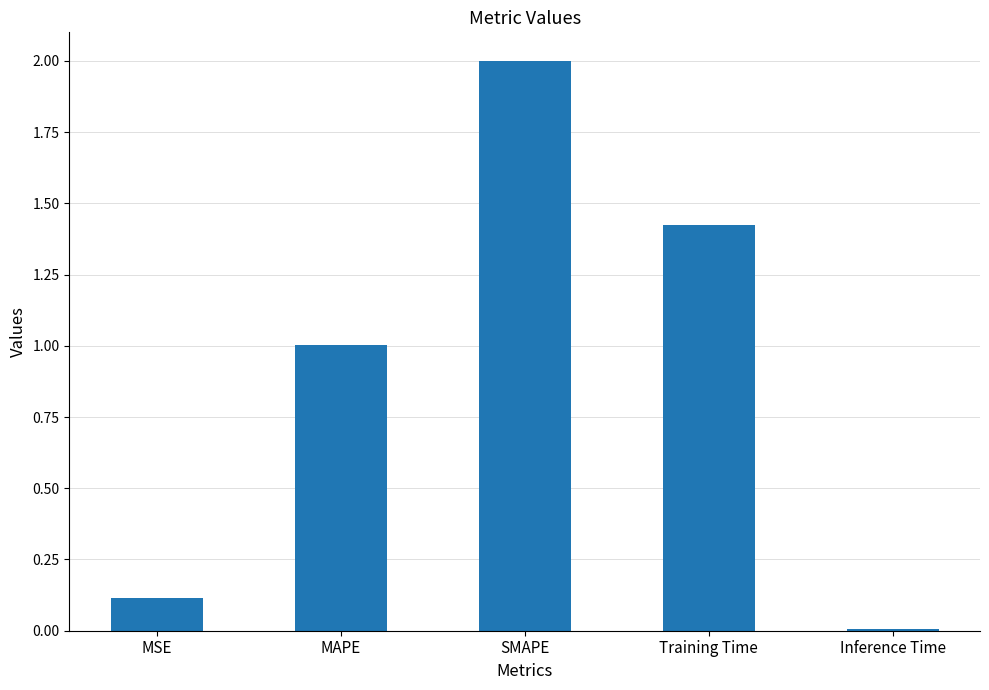

List the labels in order of value, smallest first.

Inference Time, MSE, MAPE, Training Time, SMAPE